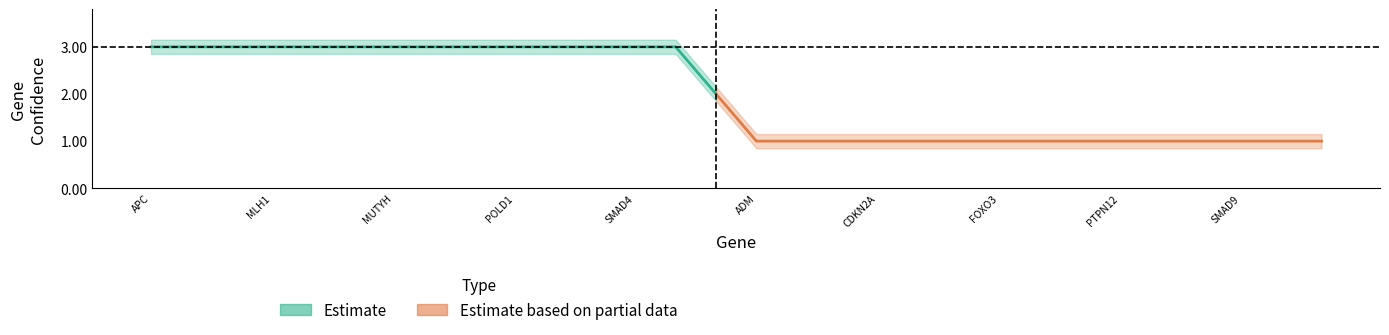

What value does the data have at POLD1?

3